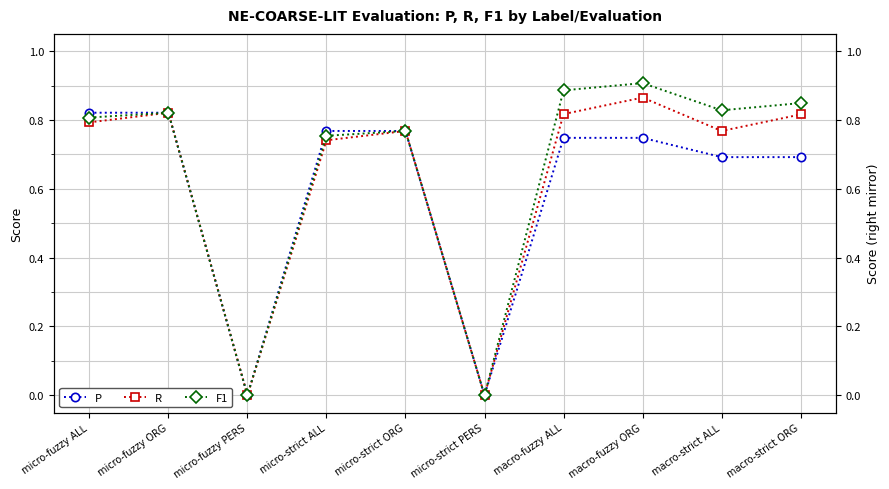

The P series shows 1.0 at micro-strict ALL. True or false?

False